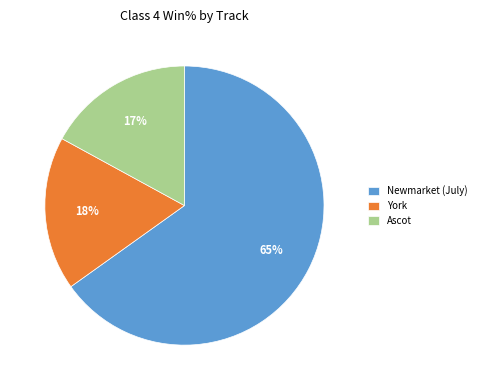

To the nearest percent, what percentage of the pie is York?

18%